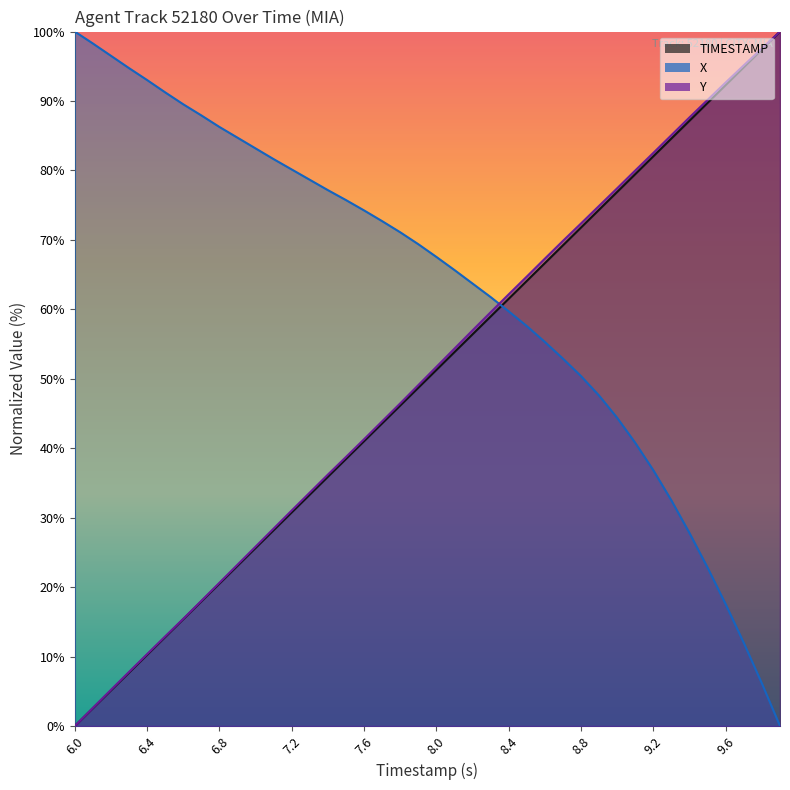

Does the chart have visible grid lines?

No